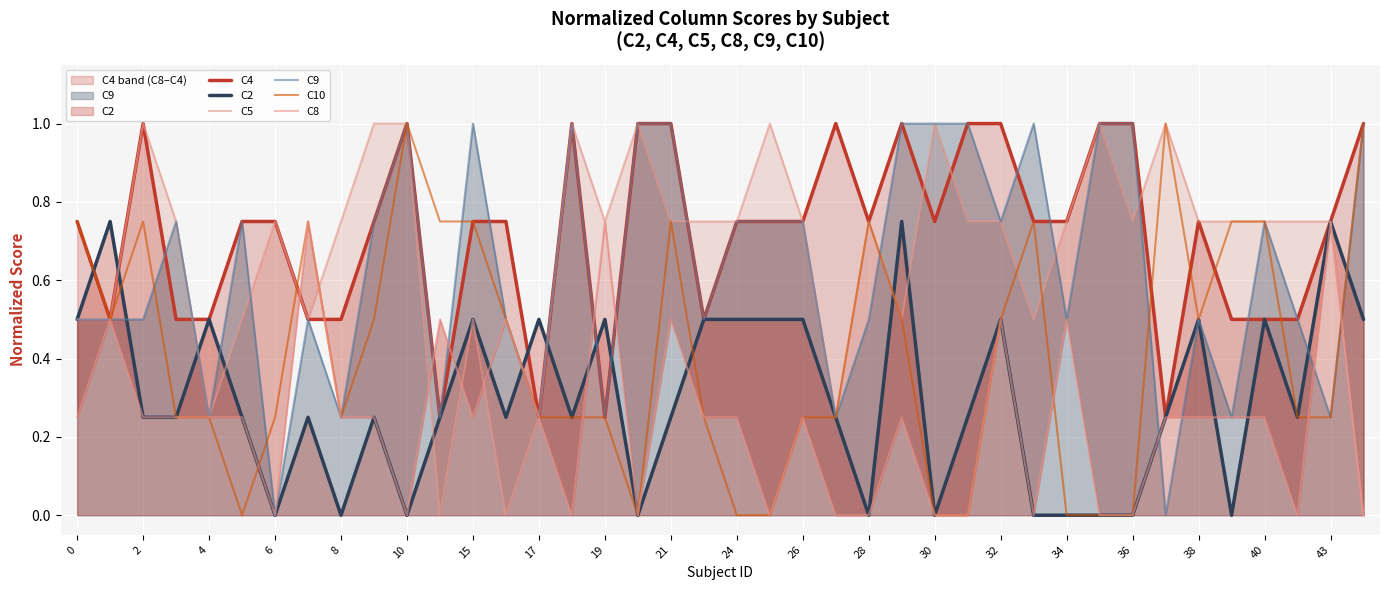

Is it true that C10 equals 0.1 at 38?

False